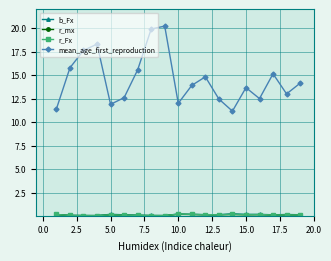

What is the greatest value displayed?

20.2